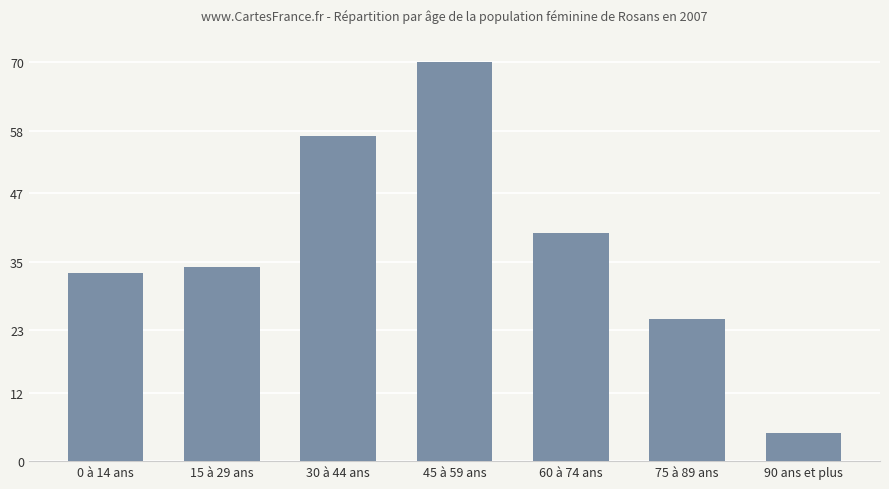

What is the ratio of the value at 45 à 59 ans to the value at 30 à 44 ans?

1.2